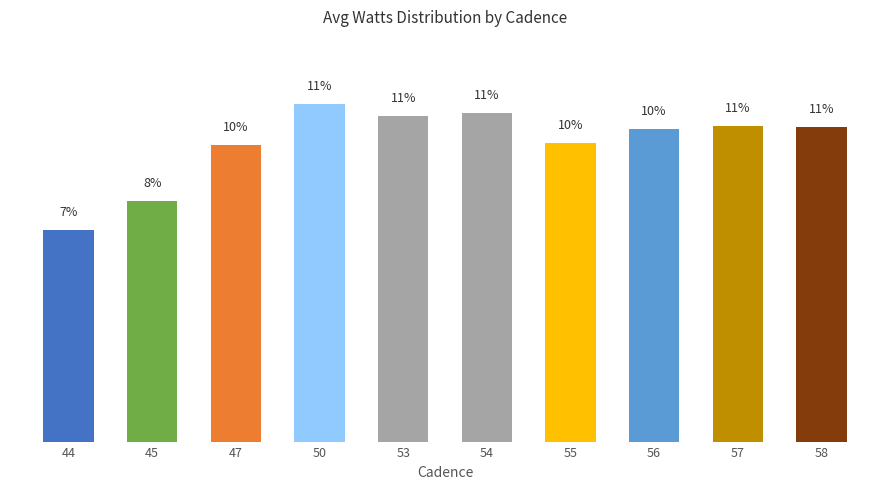

List the labels in order of value, smallest first.

44, 45, 47, 55, 56, 58, 57, 53, 54, 50